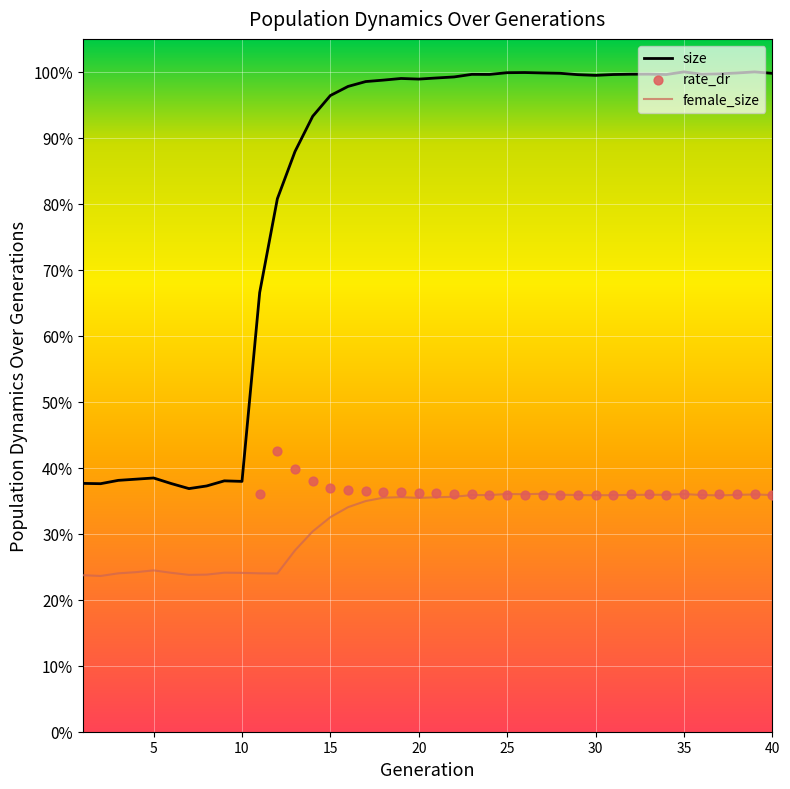

Which series contains the highest Y value?

size